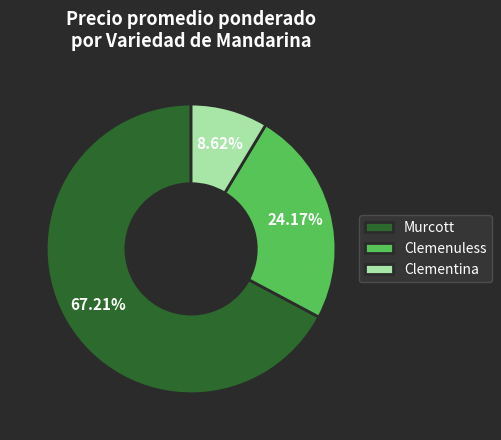

Approximately how many times larger is the value at Murcott compared to Clementina?

7.8